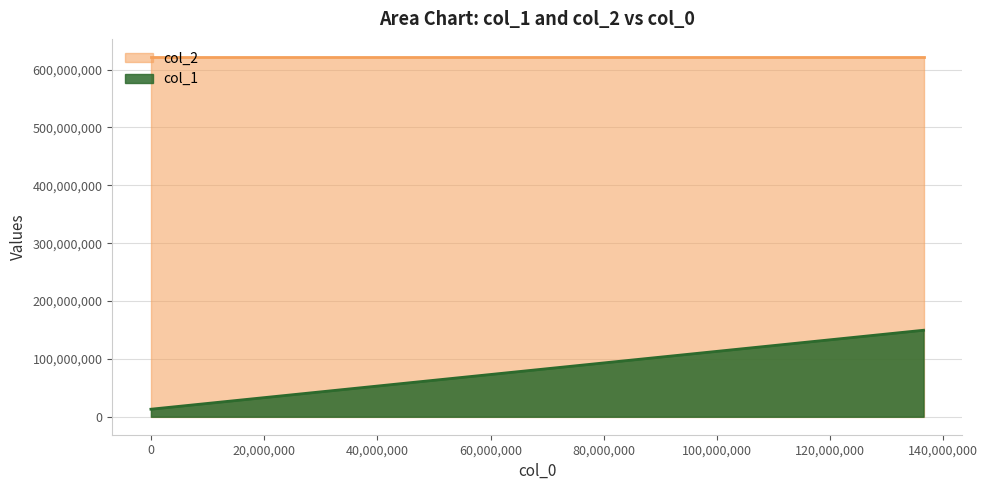

What is the average value?

85517500